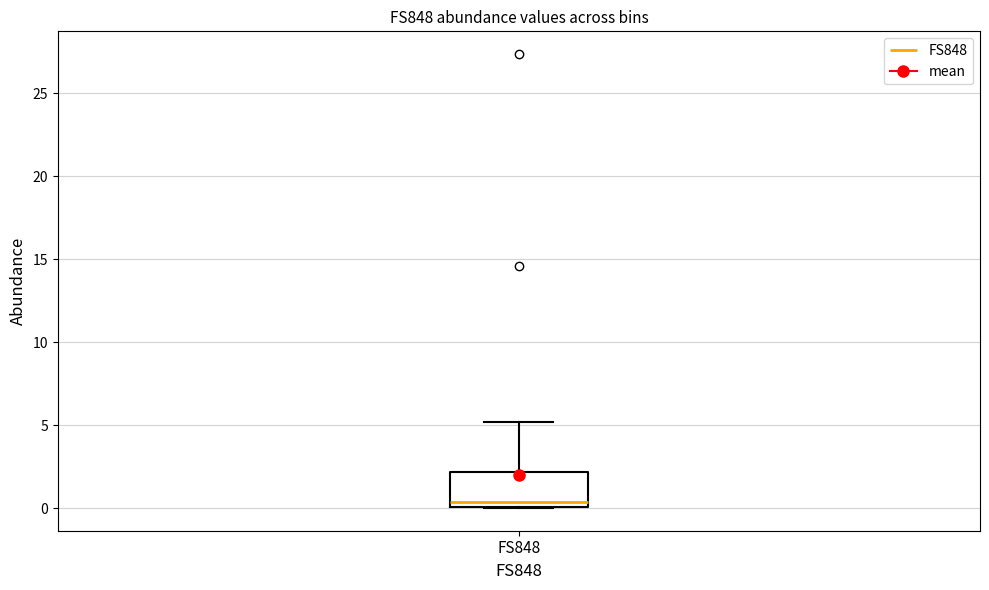

Transcribe this box plot: give where the median line is, the range the box spans, and where the two whiskers end, as read against the y-axis. The values are not printed on the chart, so give them approximately, as read against the axis.

median 0.5, box 0.0 to 2.0, whiskers 0.0 to 5.0